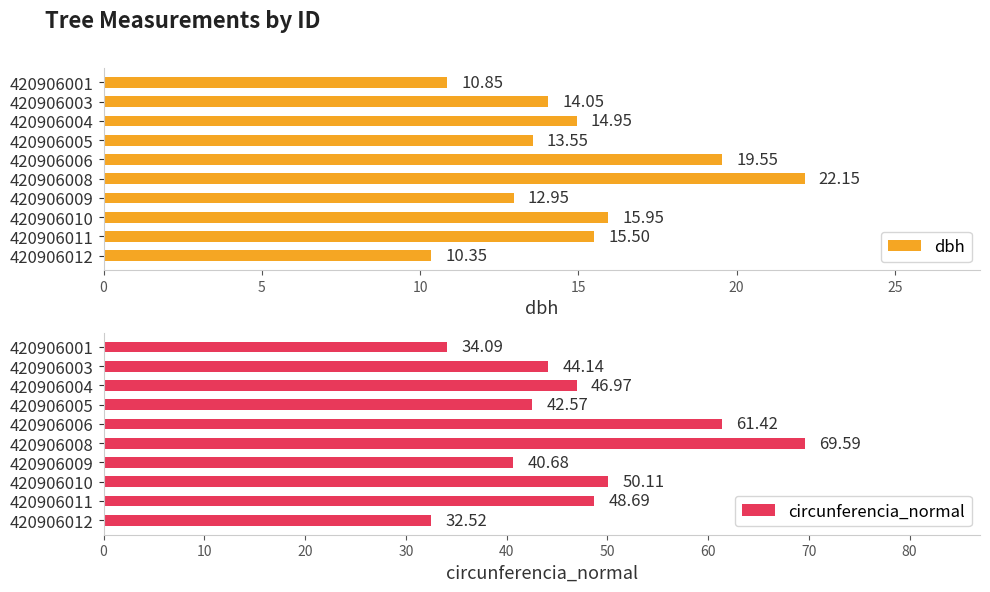

What are all the series names shown in the legend?

dbh, circunferencia_normal